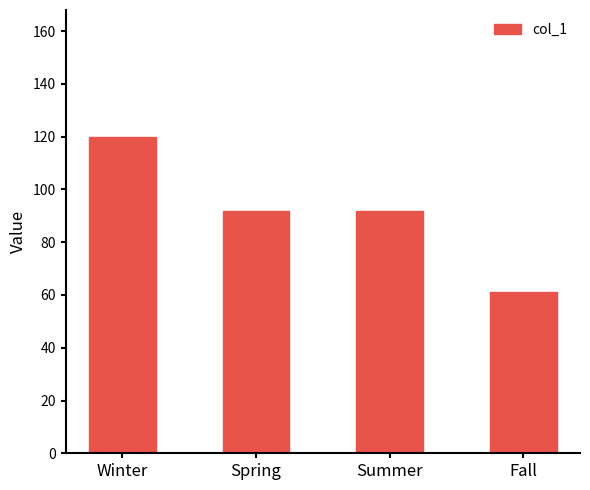

True or false: the data shows 18 at Fall.

False